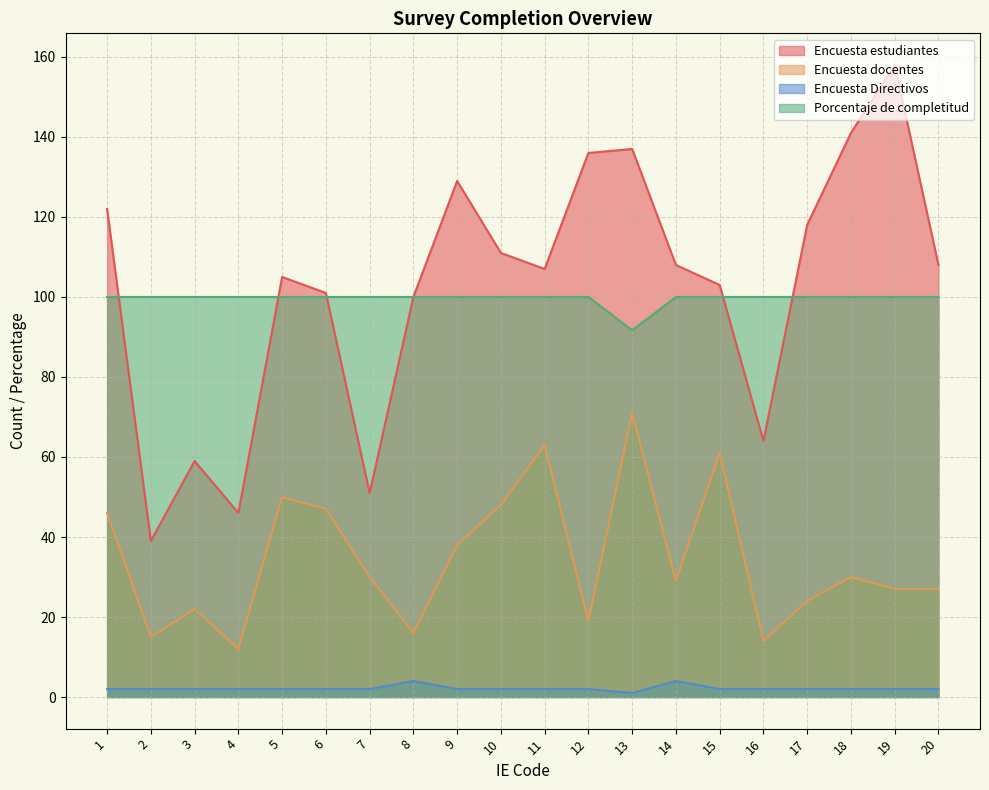

How many data points in Encuesta estudiantes are less than 108?

10